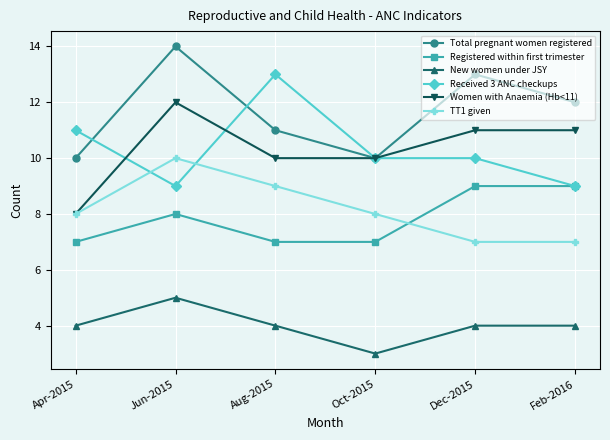

What is the difference between the maximum and minimum values in the Women with Anaemia (Hb<11) series?

4